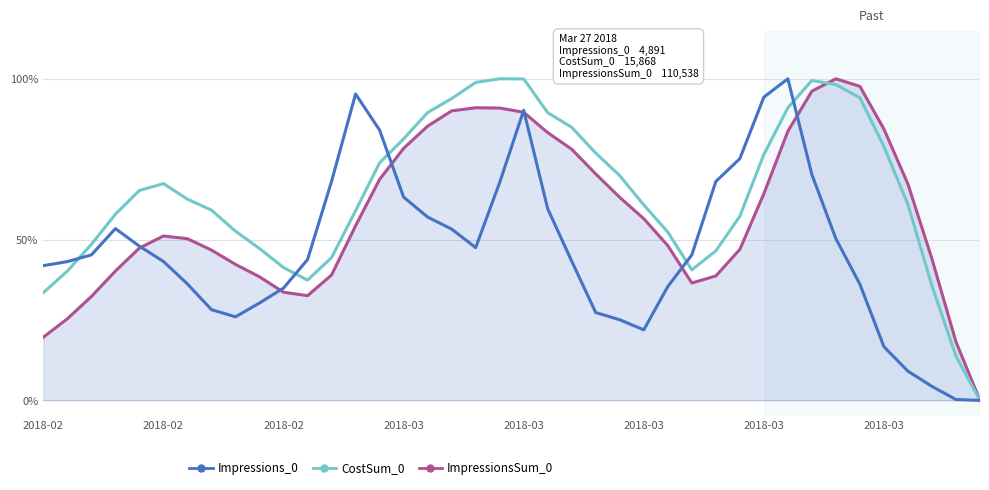

Which series has the widest spread of values?

ImpressionsSum_0